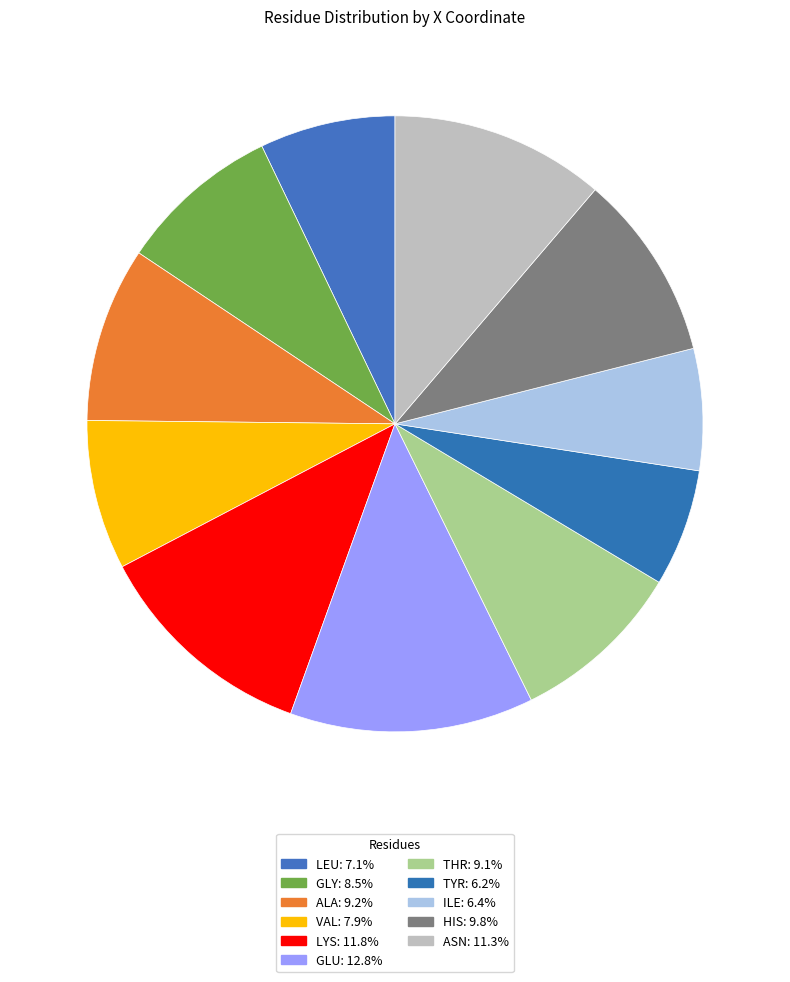

What is the total percentage of ILE and GLY?

14.9%